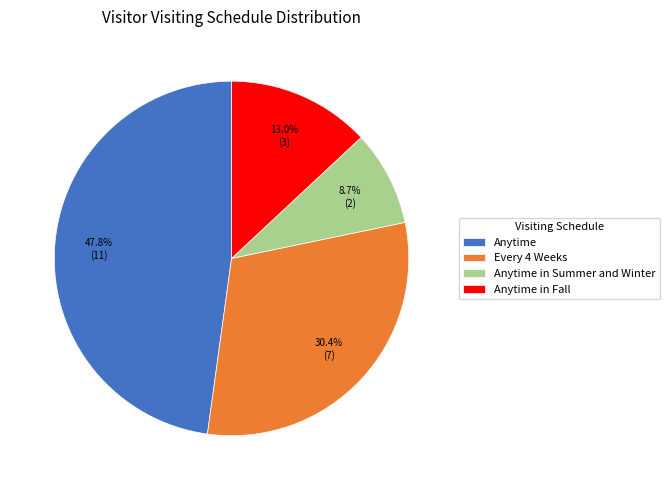

How much of the chart is everything except Anytime in Fall?

87.0%